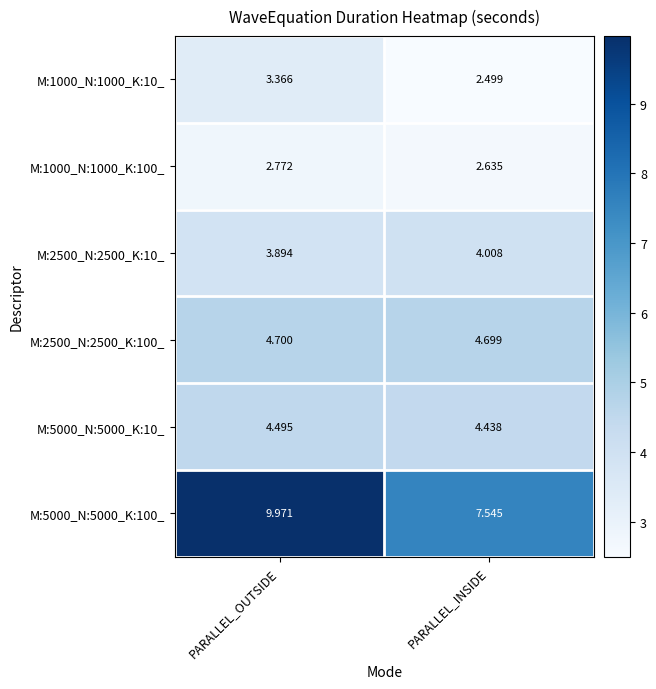

Rank the categories by M:1000_N:1000_K:10_ value from highest to lowest.

PARALLEL_OUTSIDE, PARALLEL_INSIDE